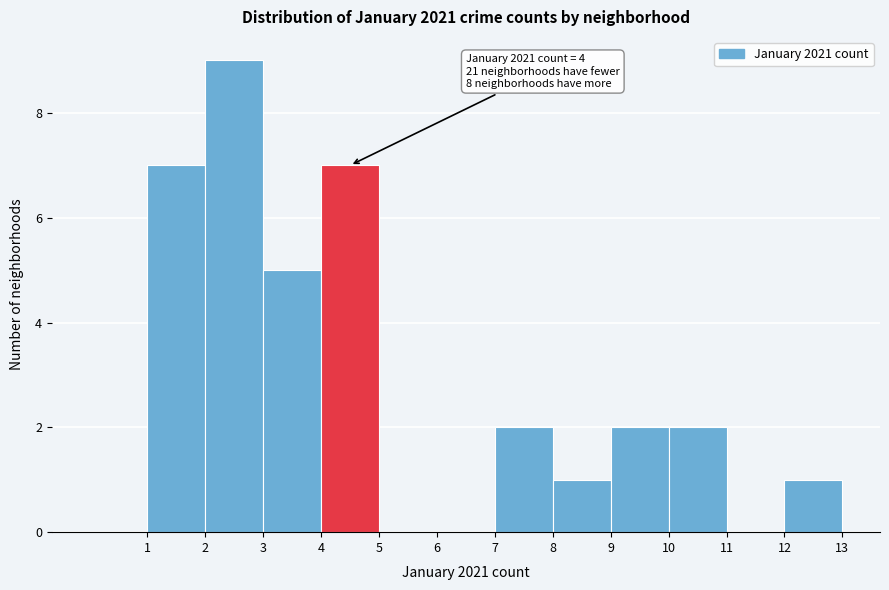

Over which range of the x-axis is the bar tallest?

2 to 3